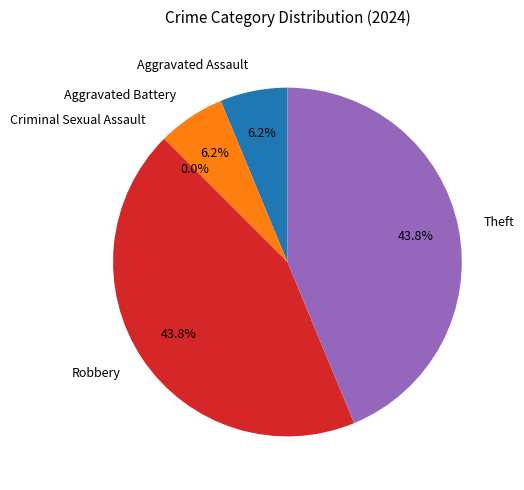

To the nearest percent, what is the combined percentage of Theft and Aggravated Assault?

50%